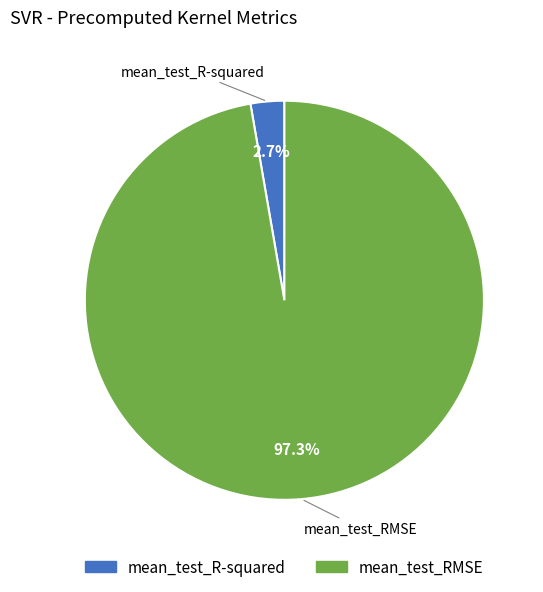

Which category accounts for the majority?

mean_test_RMSE